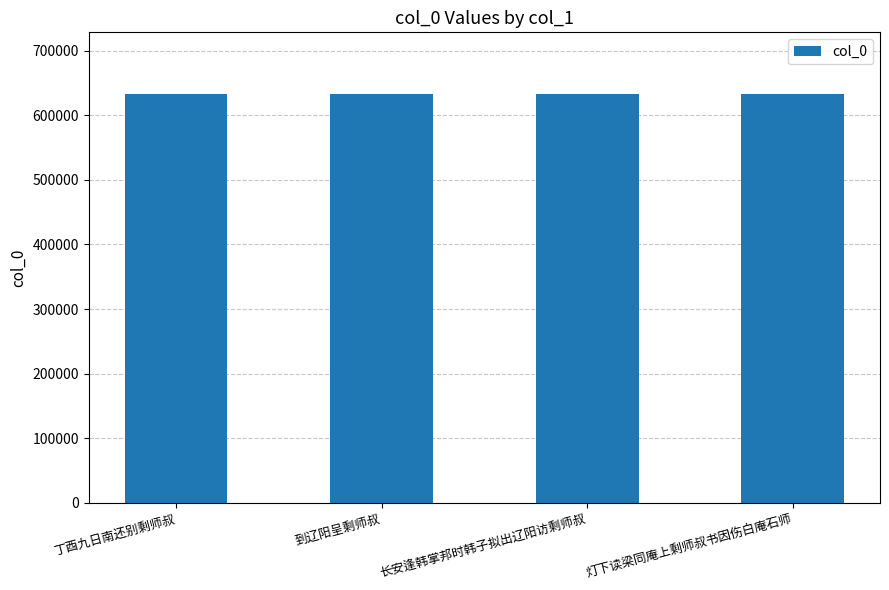

The value at 到辽阳呈剩师叔 is 441148. True or false?

False